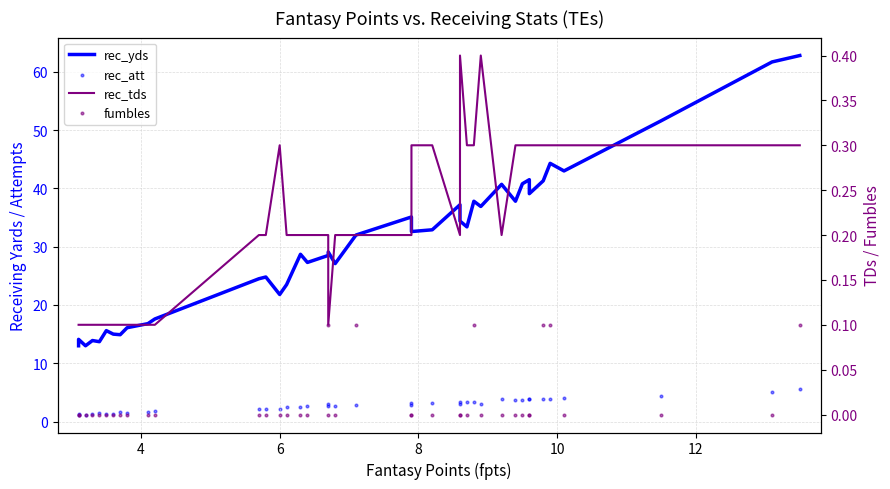

Which series contains the highest Y value?

rec_yds